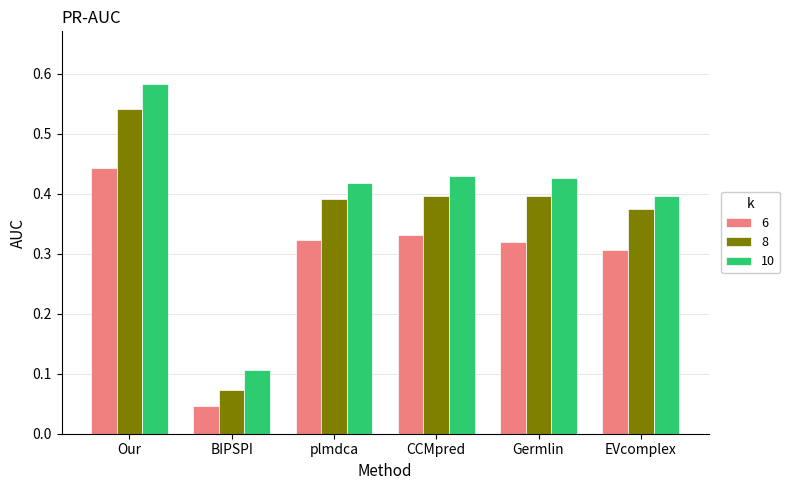

What is the sum of the 6 values at Germlin and Our?

0.8